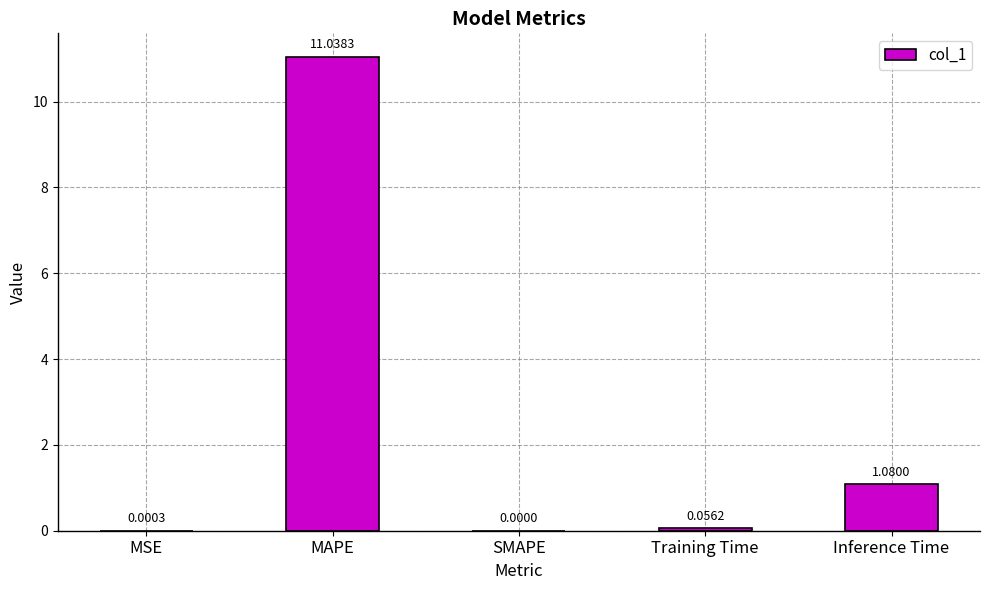

At which label is the value closest to 5?

Inference Time